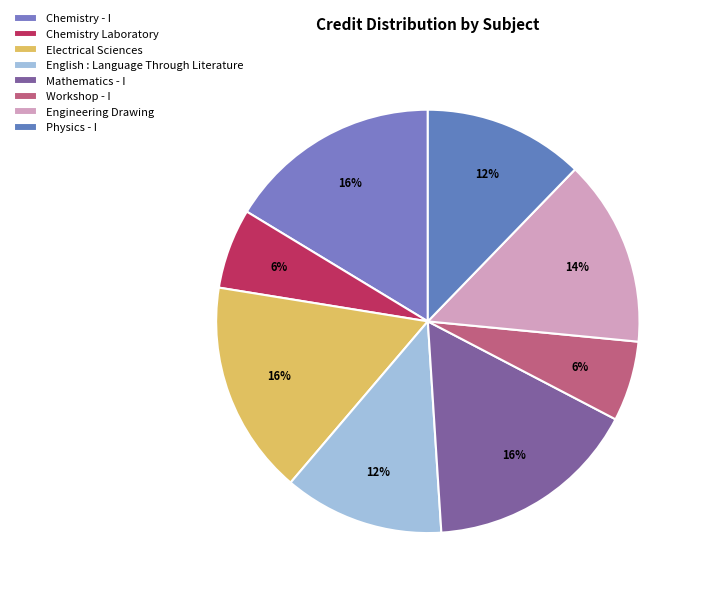

Does Engineering Drawing represent more than half of the total?

No